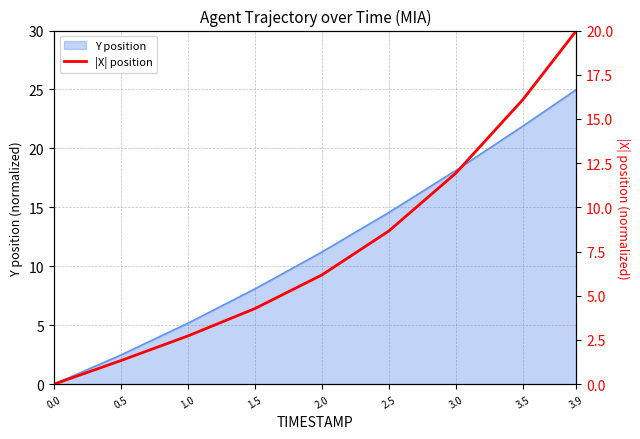

Rank the categories by value from lowest to highest.

0.0, 0.5, 1.0, 1.5, 2.0, 2.5, 3.0, 3.5, 3.9